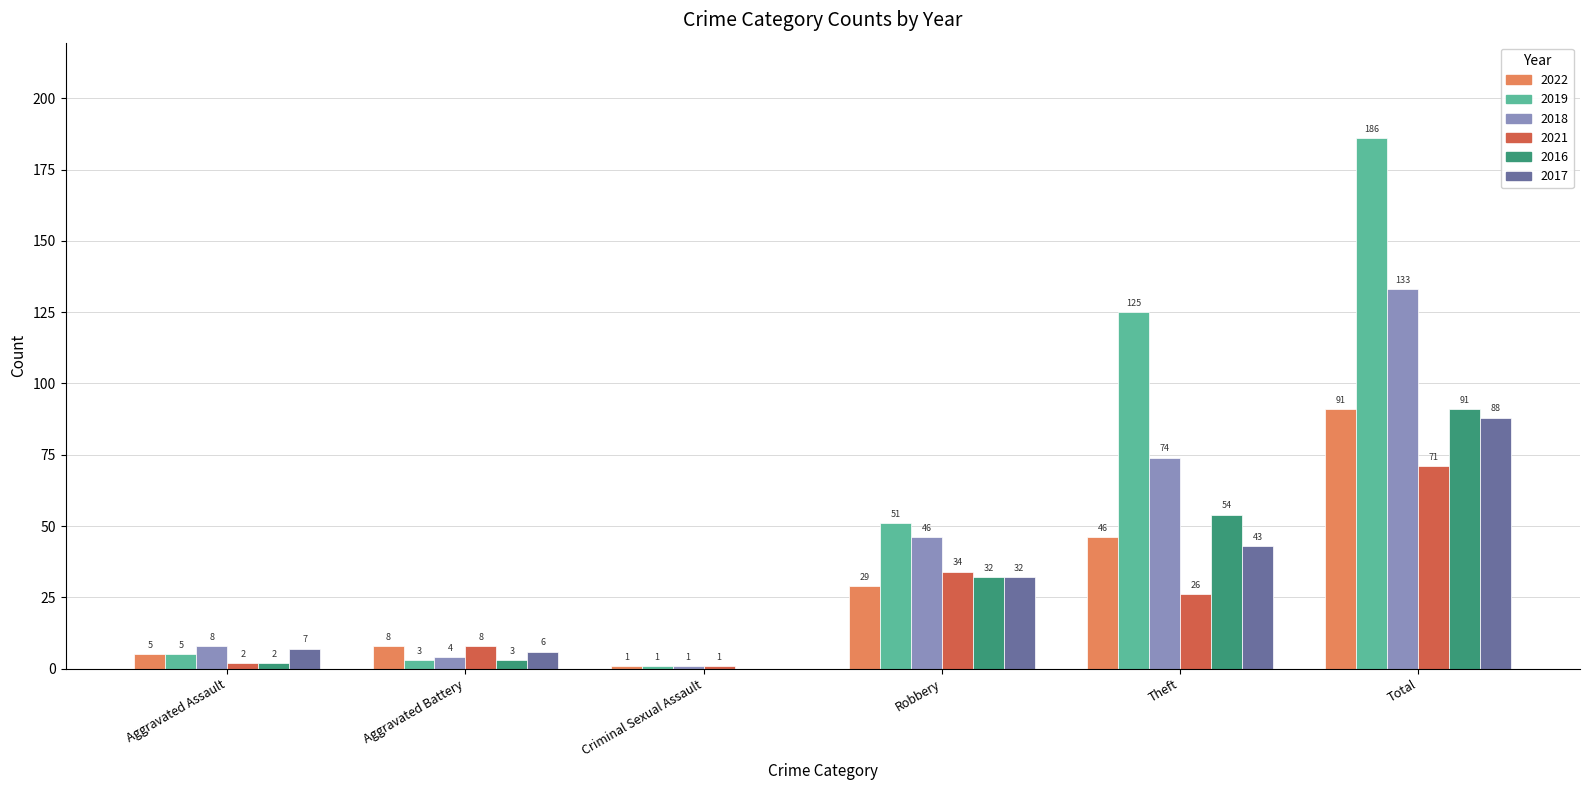

What is the sum of all 2018 values?

266